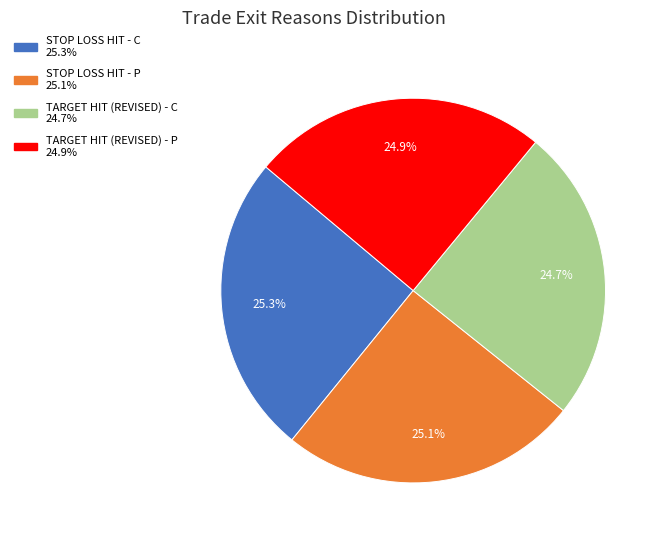

To the nearest percent, what is the difference between the largest and smallest slice percentages?

1%